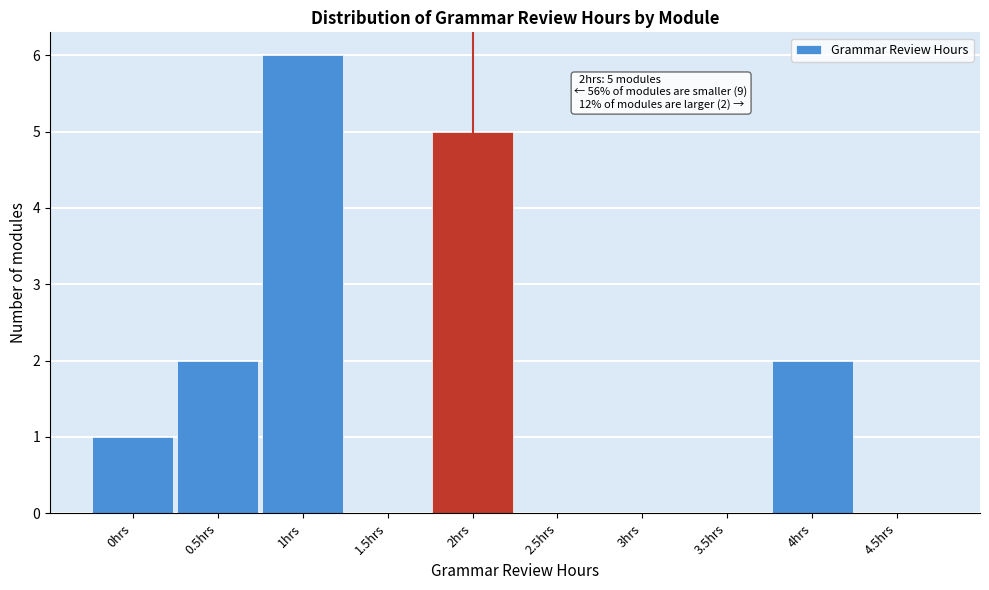

Which range on the x-axis has the tallest bar?

0.75 to 1.25